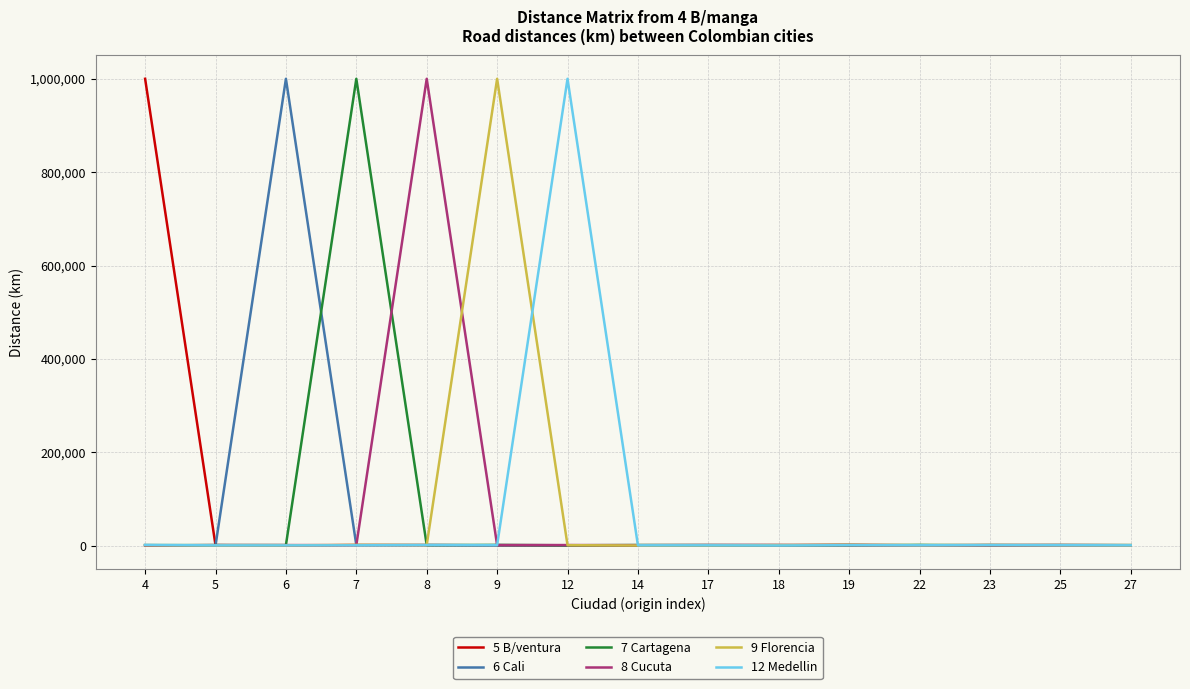

True or false: 9 Florencia has a value of 395 at 5.

False